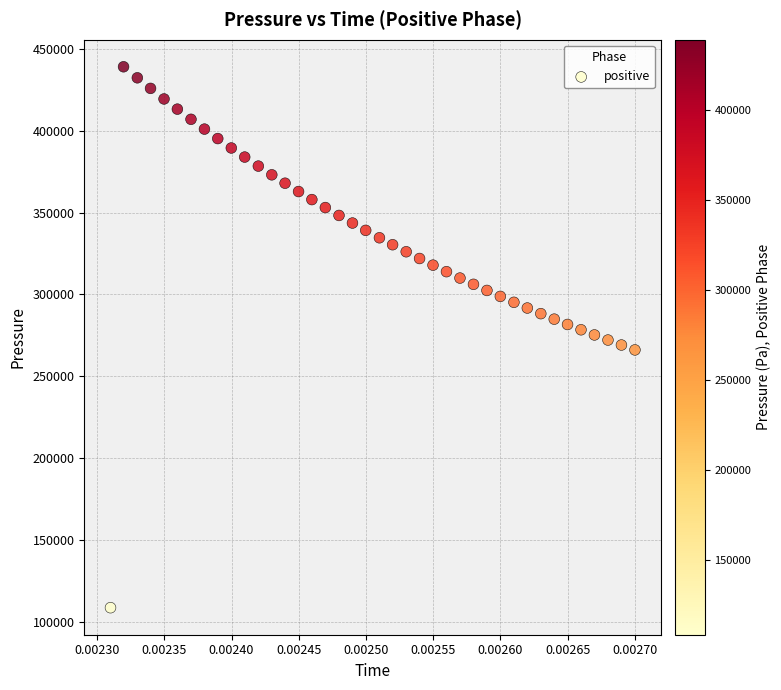

What is the range of Y values (max minus min)?

330542.2